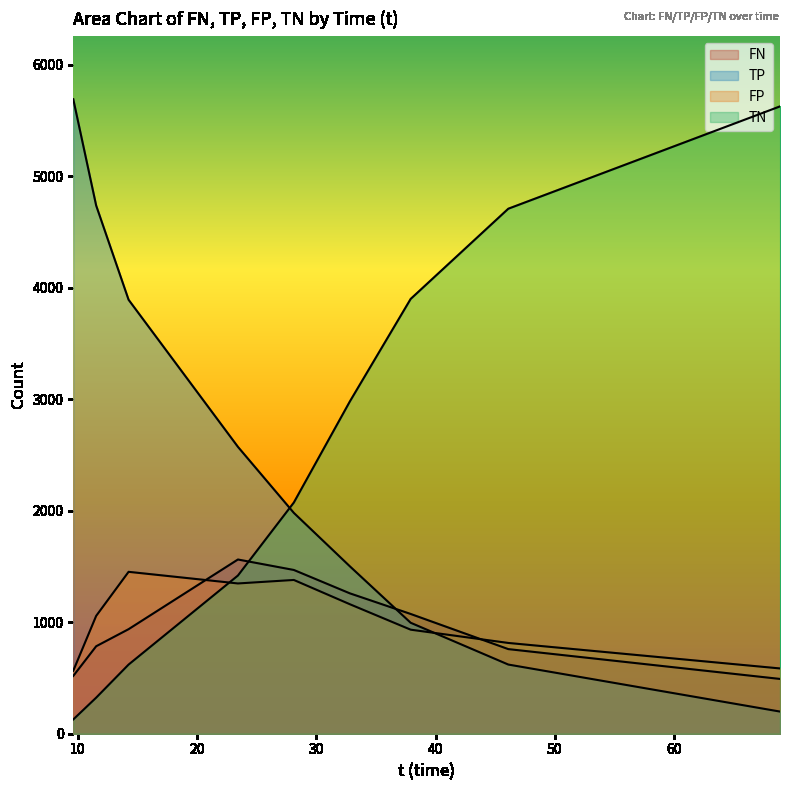

True or false: TN has more than 0 interior local peaks.

True